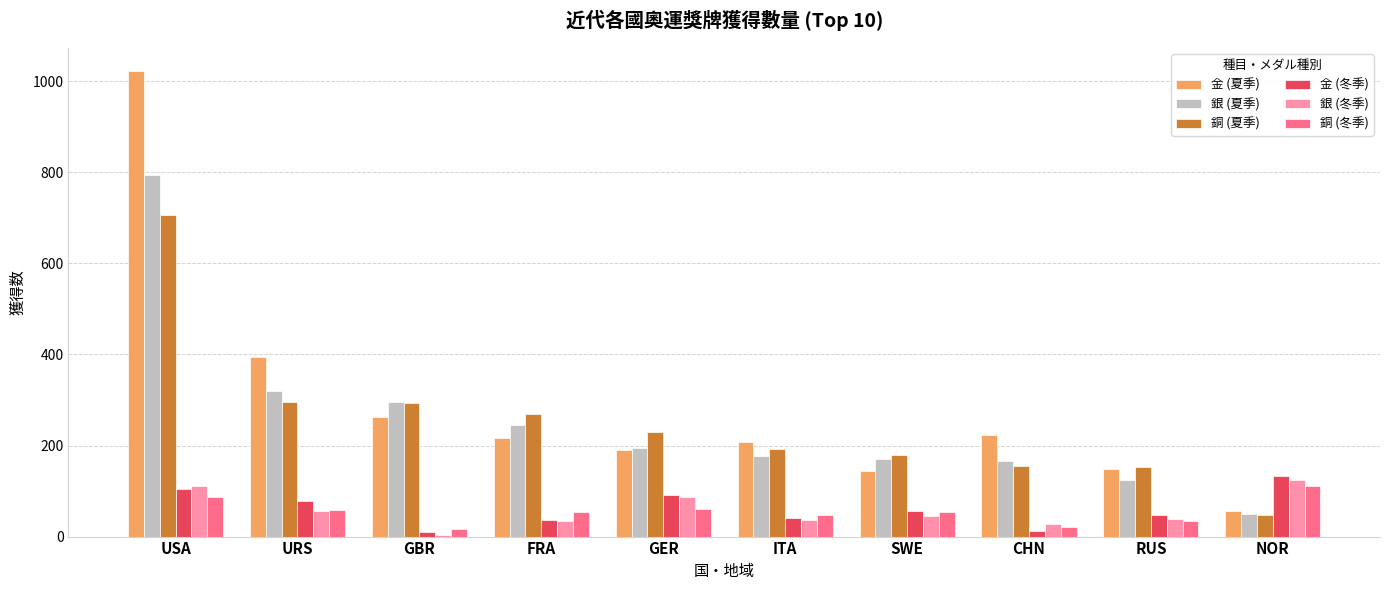

What is the spread (max minus min) of values at ITA?

171